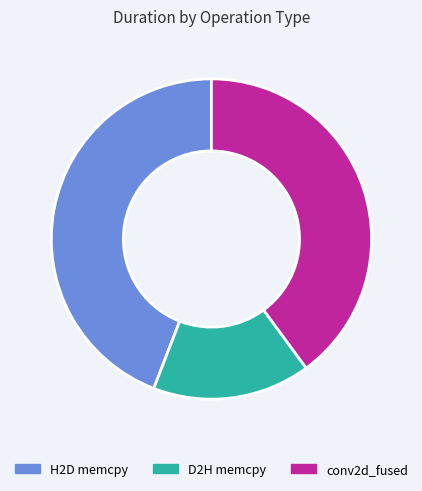

Is there a majority slice in this chart?

No